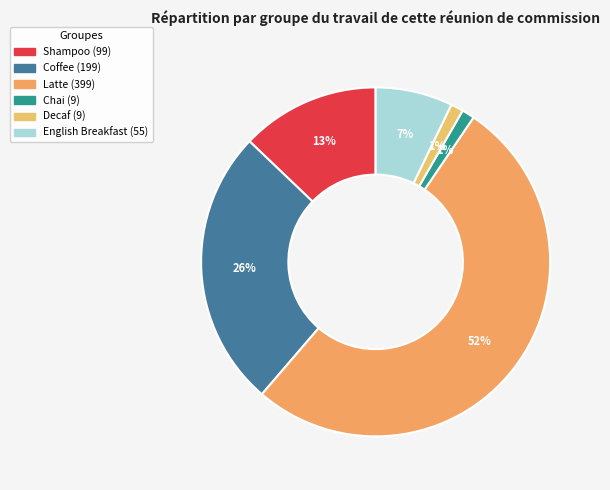

Count the number of slices in the pie.

6